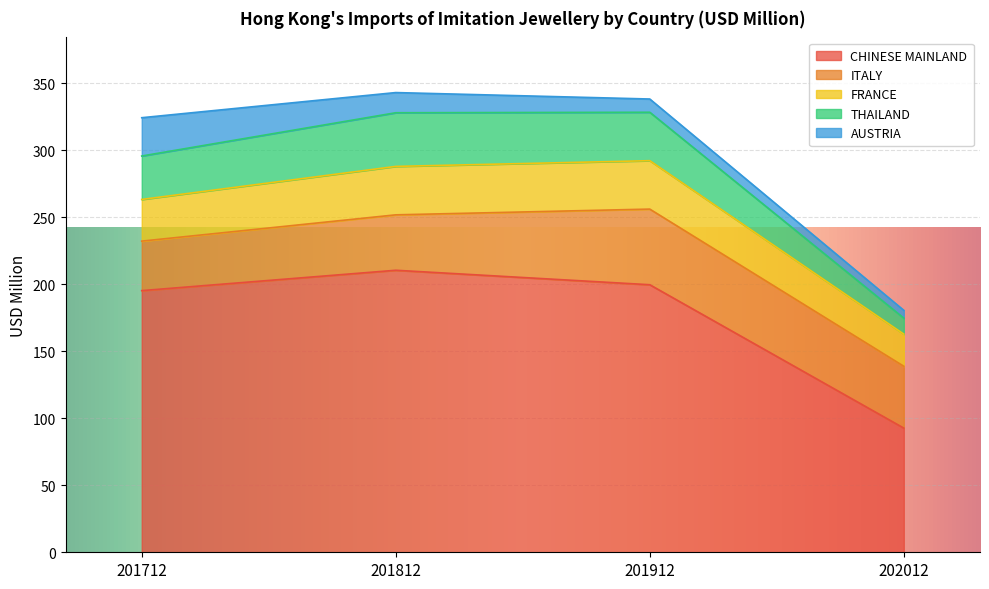

At 201812, list the series in order from smallest to largest.

AUSTRIA, FRANCE, THAILAND, ITALY, CHINESE MAINLAND